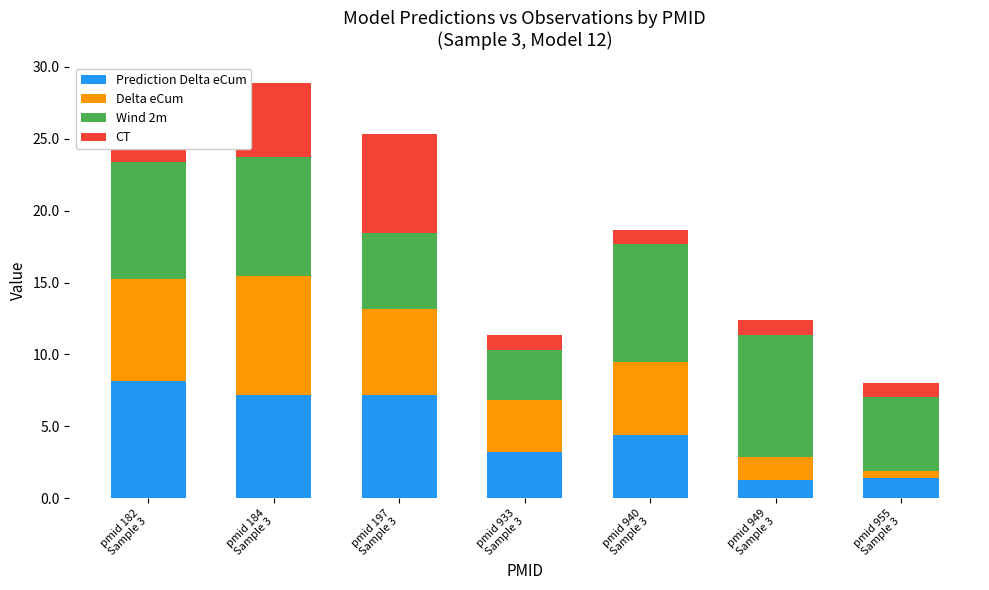

List the series in order of their peak value, highest first.

Wind 2m, Delta eCum, Prediction Delta eCum, CT